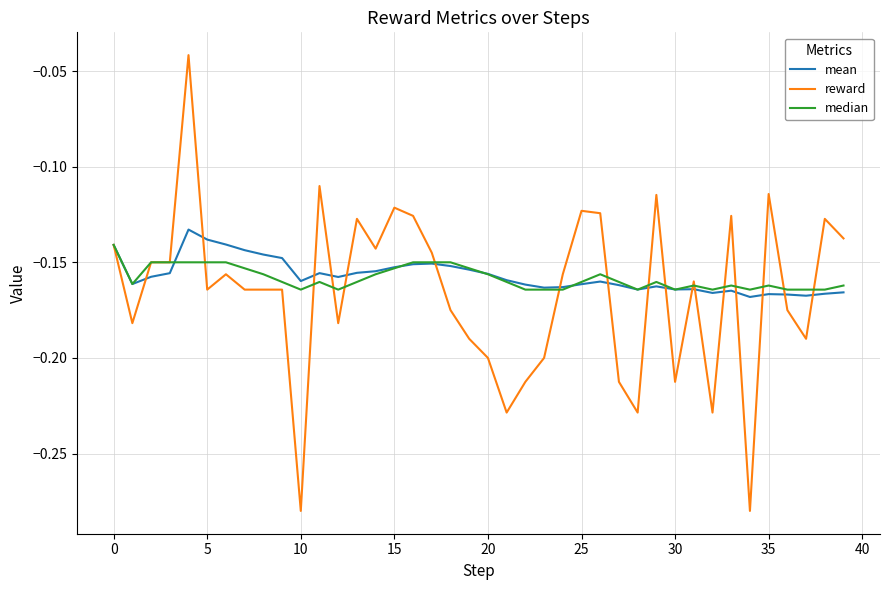

Which series has the widest spread of values?

reward